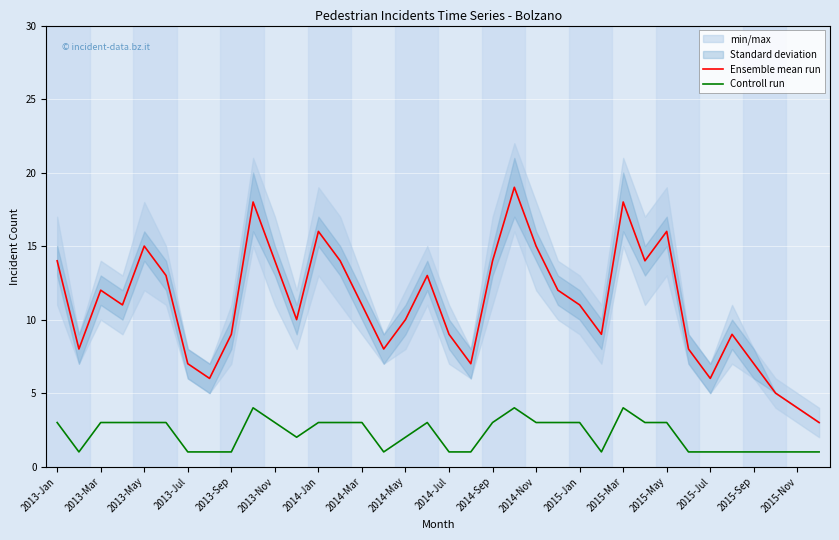

True or false: Controll run and Ensemble mean run cross at least once.

False